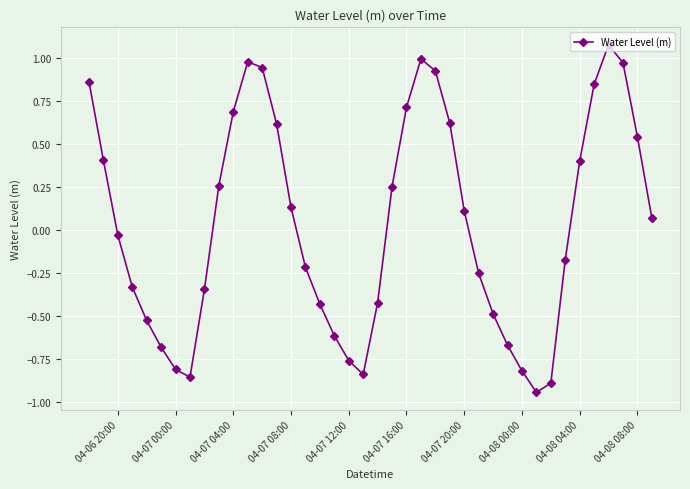

What is the value of the 11th point from the left?

0.7